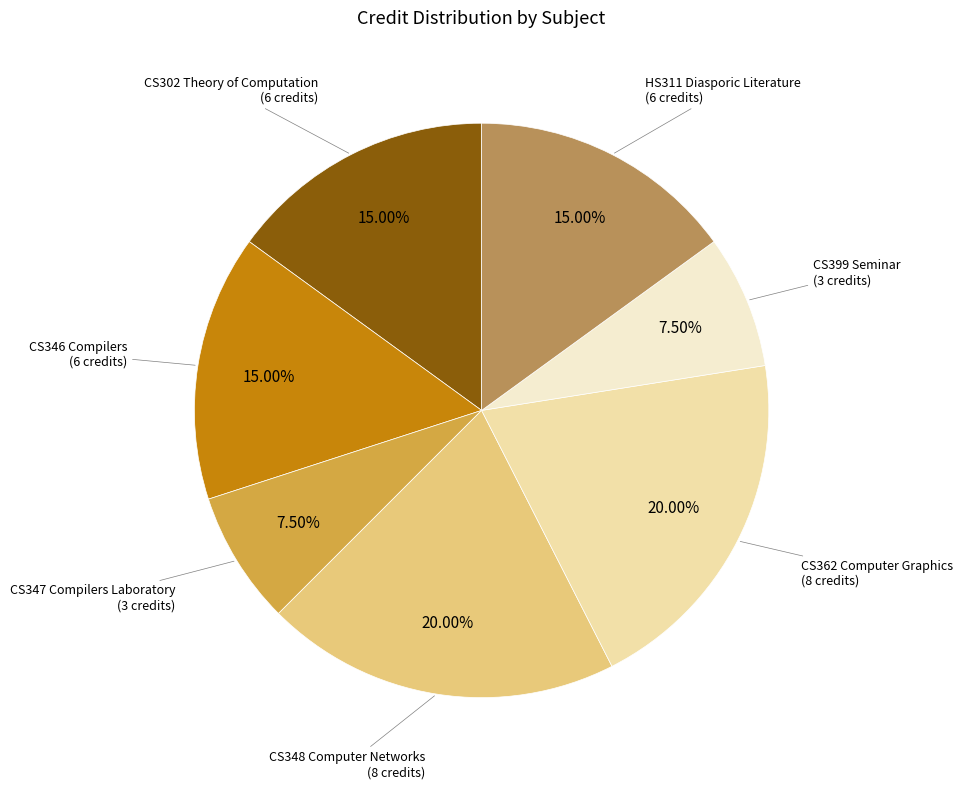

Is there a majority slice in this chart?

No